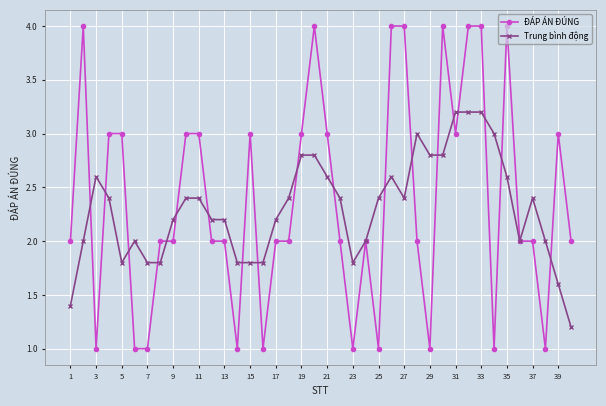

After their last crossing, which series has the higher values: ĐÁP ÁN ĐÚNG or Trung bình động?

ĐÁP ÁN ĐÚNG